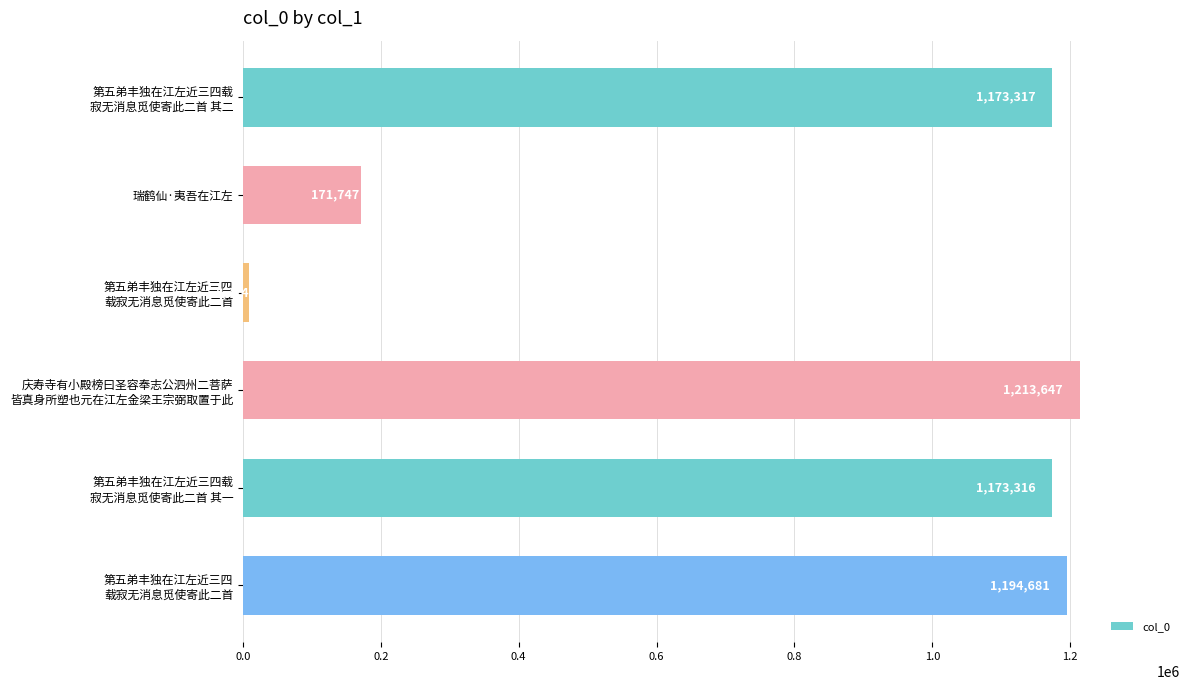

How many bars are there in total?

6